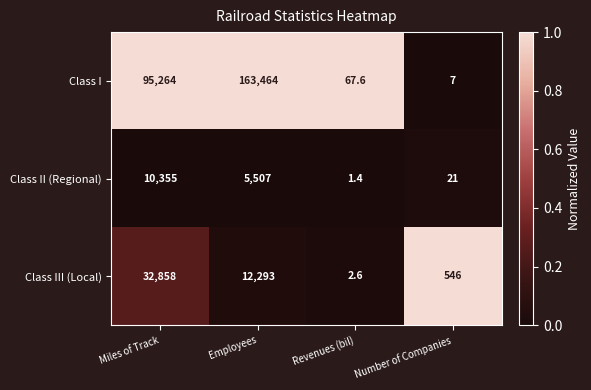

At which category is the sum across all series the highest?

Employees